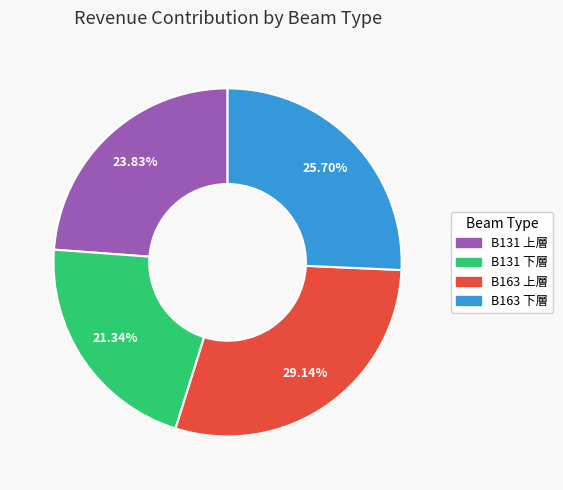

Which category has the biggest portion of the pie?

B163 上層